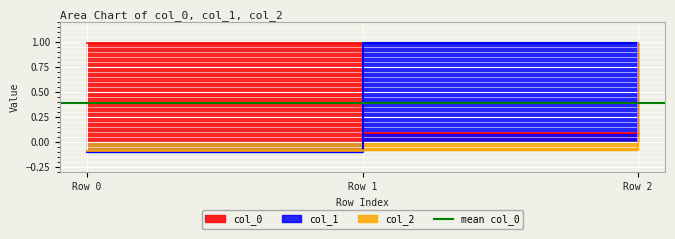

What is the minimum value shown in the chart?

-0.1